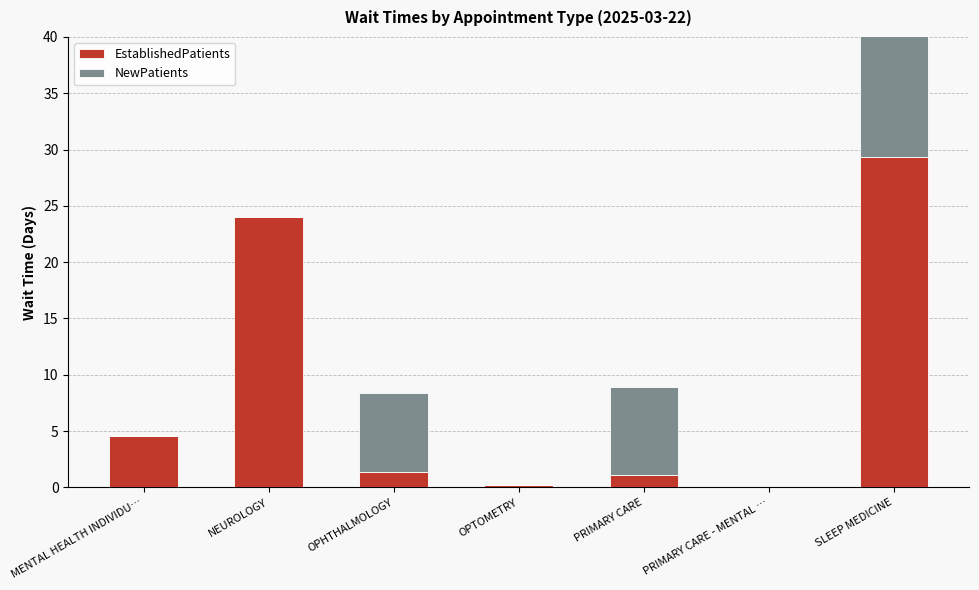

Which has a higher value, NEUROLOGY or SLEEP MEDICINE?

SLEEP MEDICINE